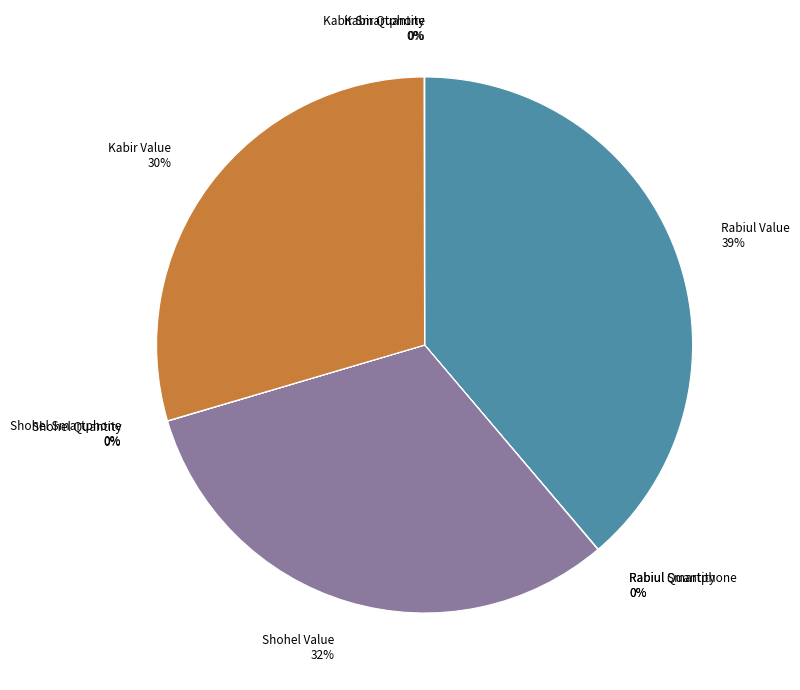

Does Rabiul Value represent more than half of the total?

No